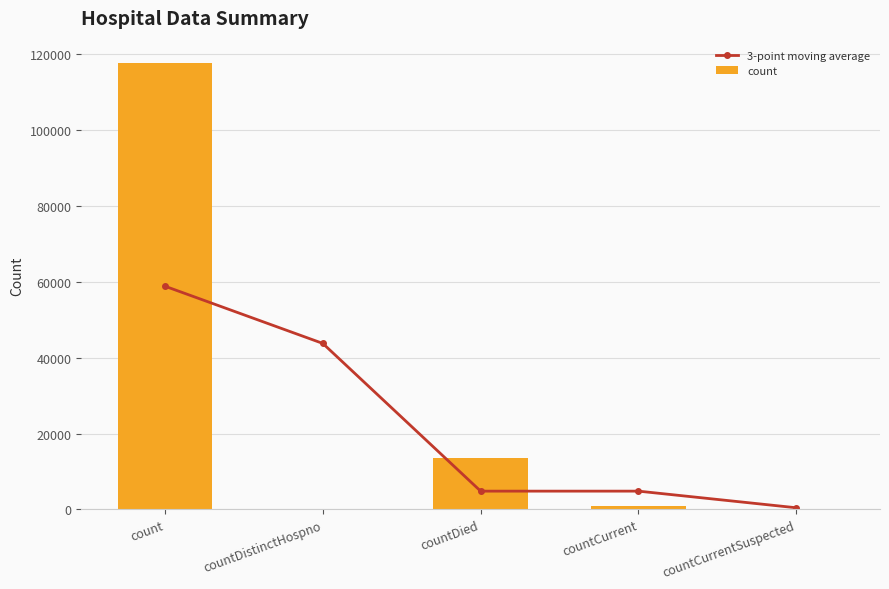

What is the label of the 2nd bar from the right?

countCurrent